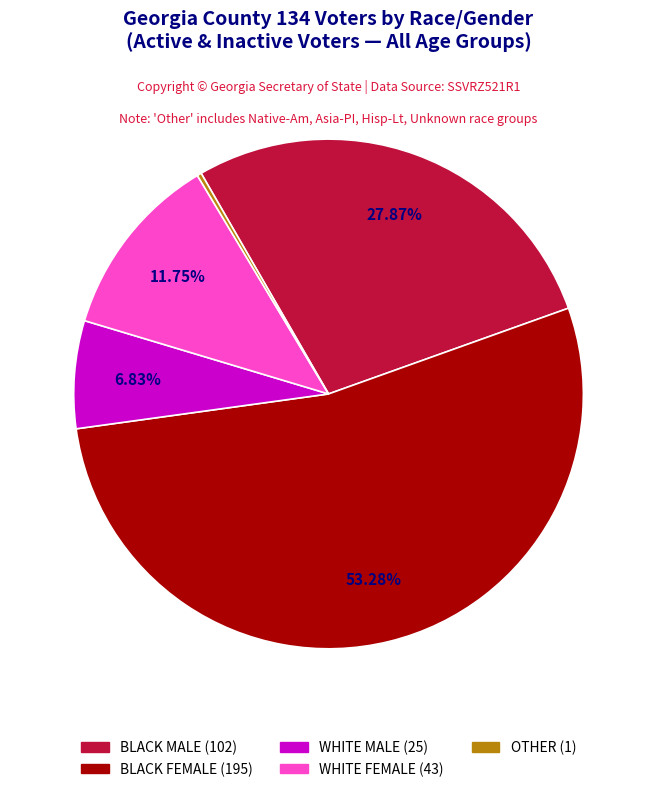

Does any single category account for the majority?

Yes